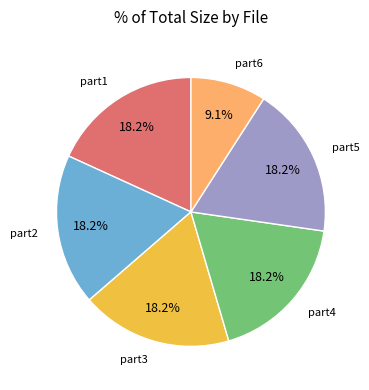

Is there any slice that represents more than half of the pie?

No